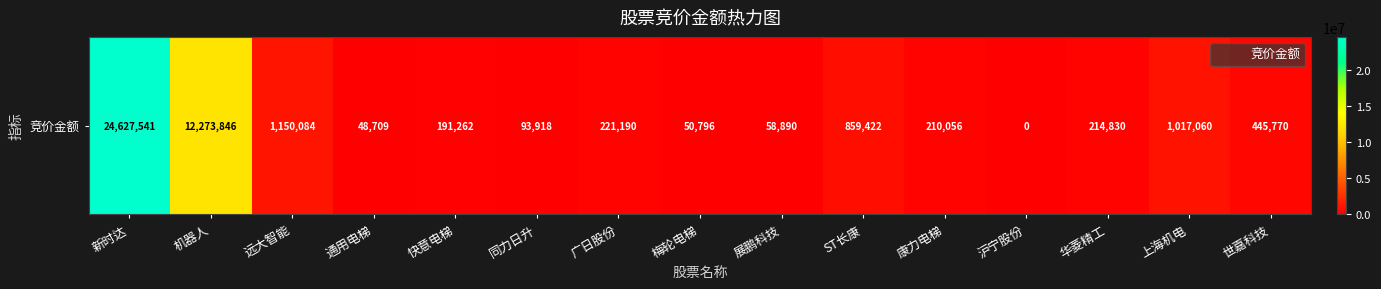

Reading left to right, what are all the values shown in this chart?

24627541	12273846	1150084	48709	191262	93918	221190	50796	58890	859422	210056	0	214830	1017060	445770